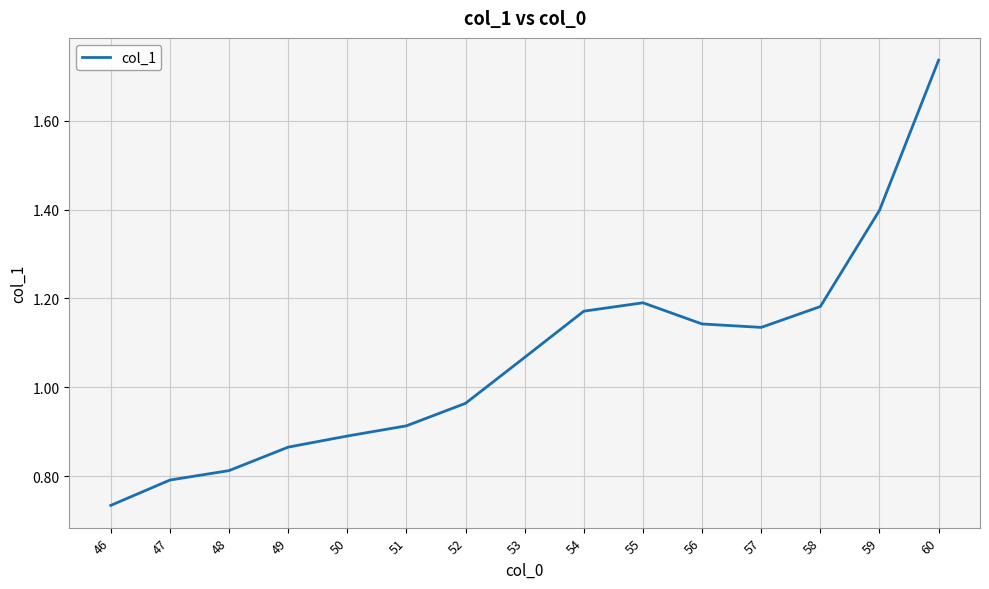

At which label is the value closest to 1?

52